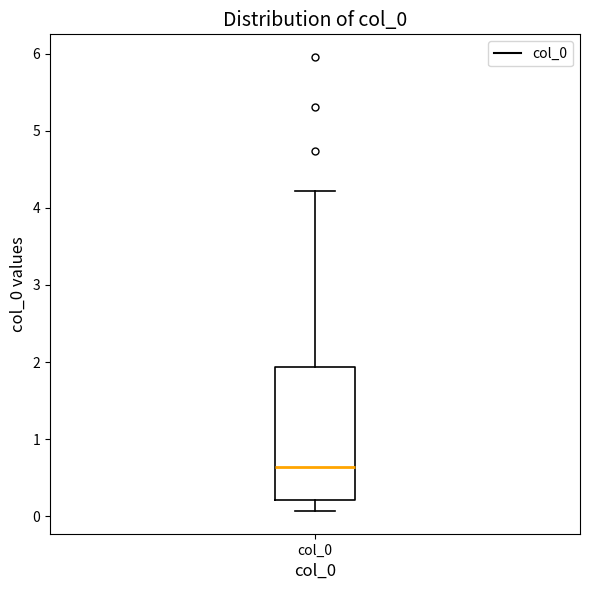

Transcribe this box plot: give where the median line is, the range the box spans, and where the two whiskers end, as read against the y-axis. The values are not printed on the chart, so give them approximately, as read against the axis.

median 0.6, box 0.2 to 1.9, whiskers 0.1 to 4.2